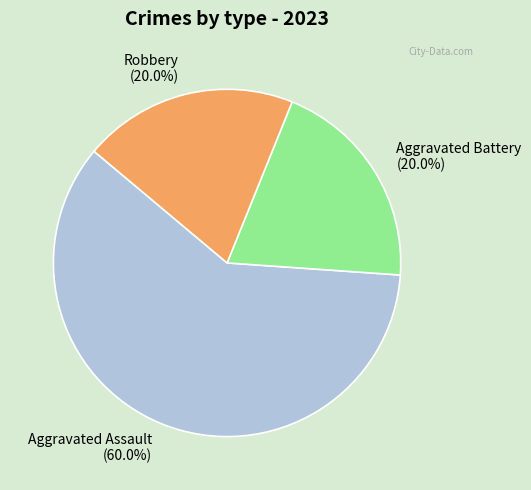

To the nearest percent, what portion does Robbery represent?

20%